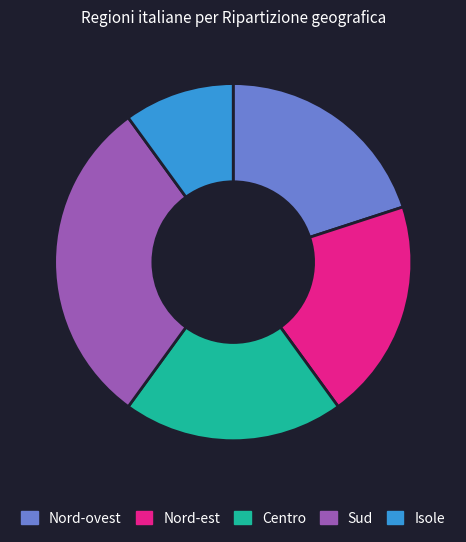

Does Nord-ovest account for over 50% of the chart?

No